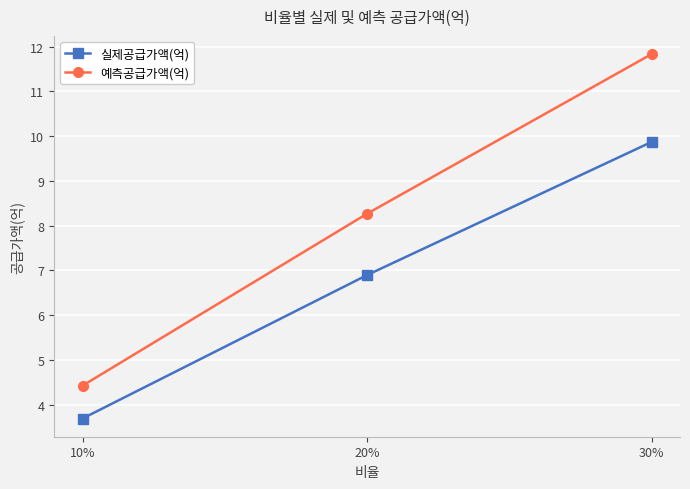

At 20%, list the series in order from largest to smallest.

예측공급가액(억), 실제공급가액(억)